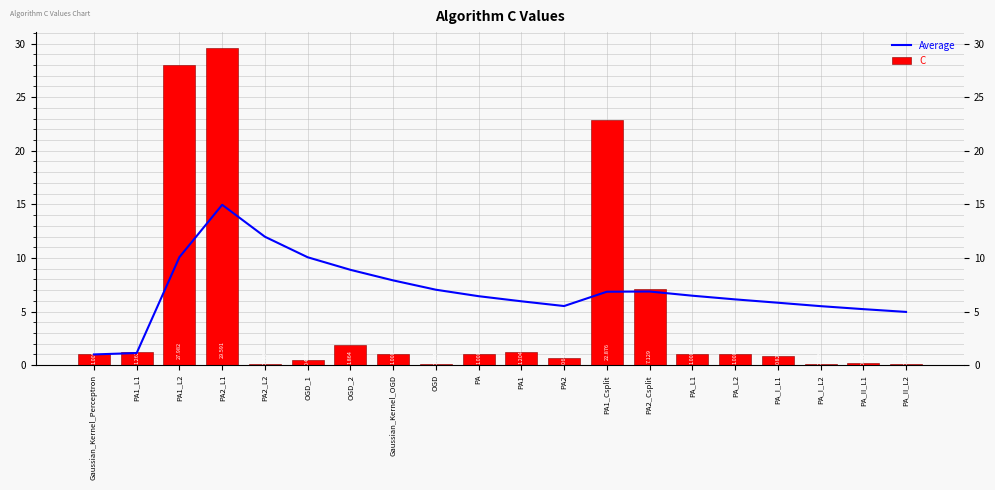

Rank the series at PA1 from lowest to highest value.

C, Average